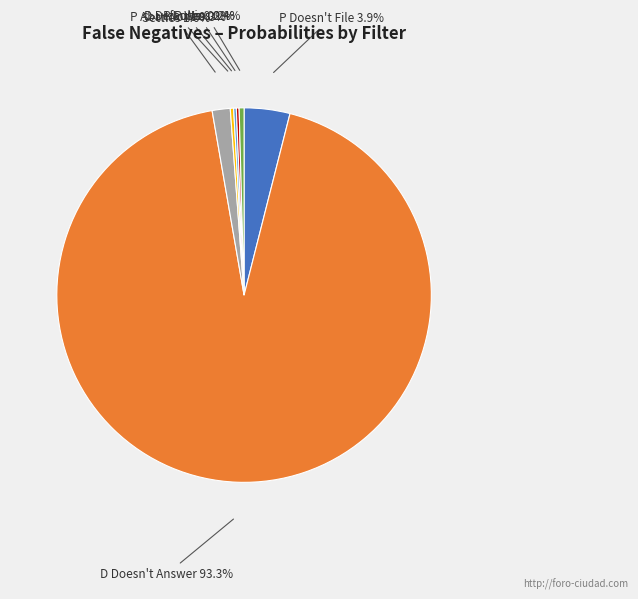

Is there any slice that represents more than half of the pie?

Yes